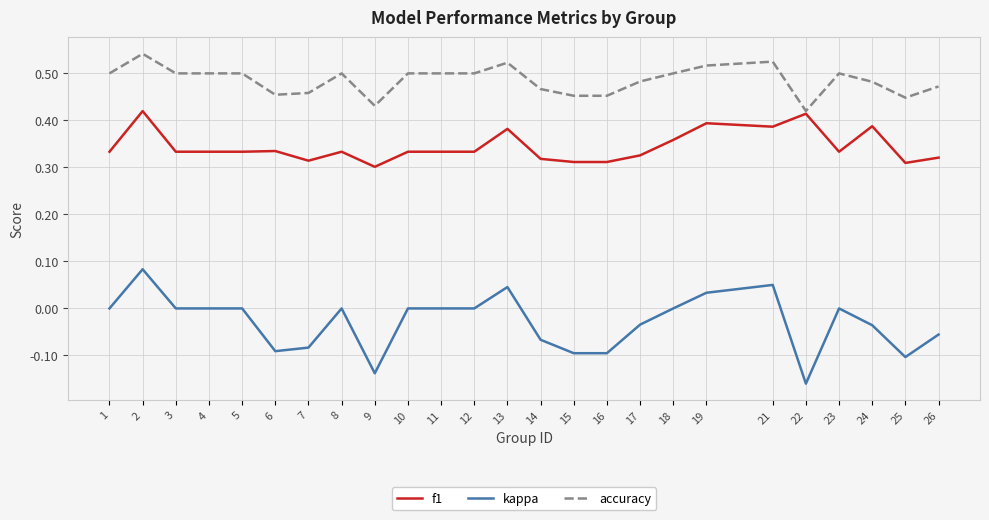

True or false: kappa and f1 intersect in this chart.

False